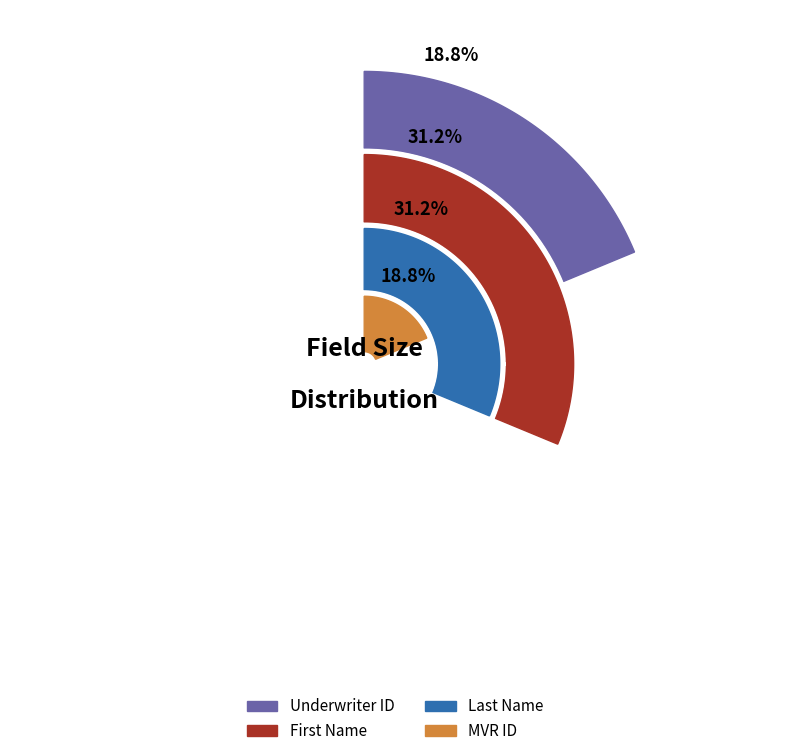

To the nearest percent, what is the average slice percentage?

25%